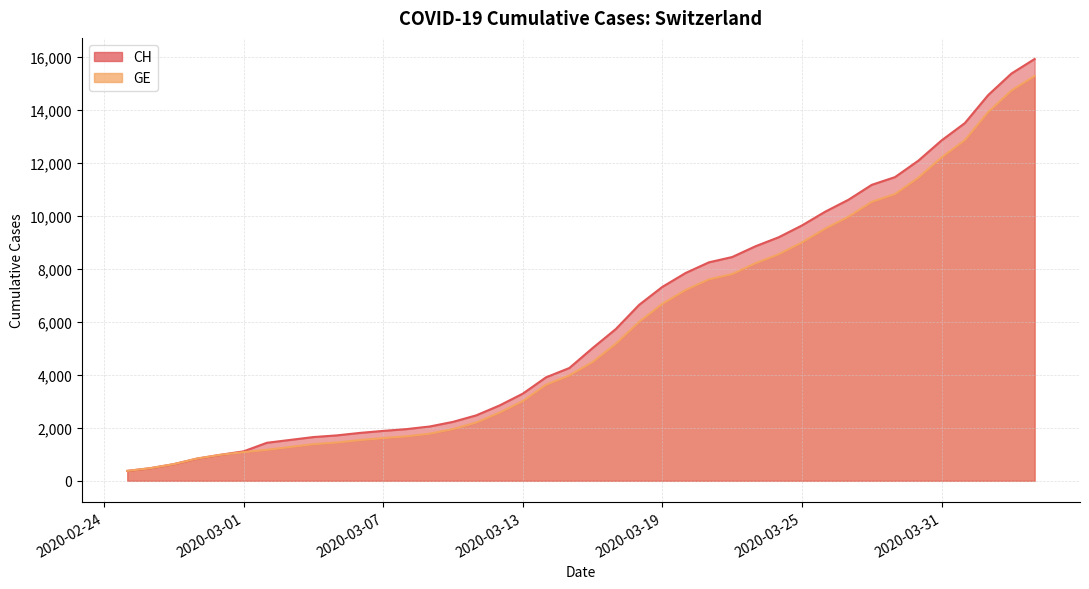

What is the minimum value for GE?

375